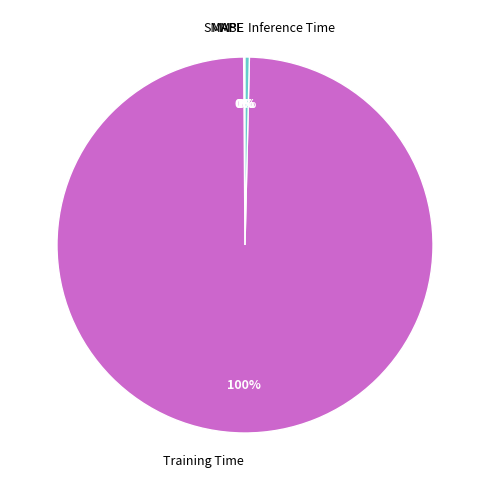

What is the majority slice?

Training Time